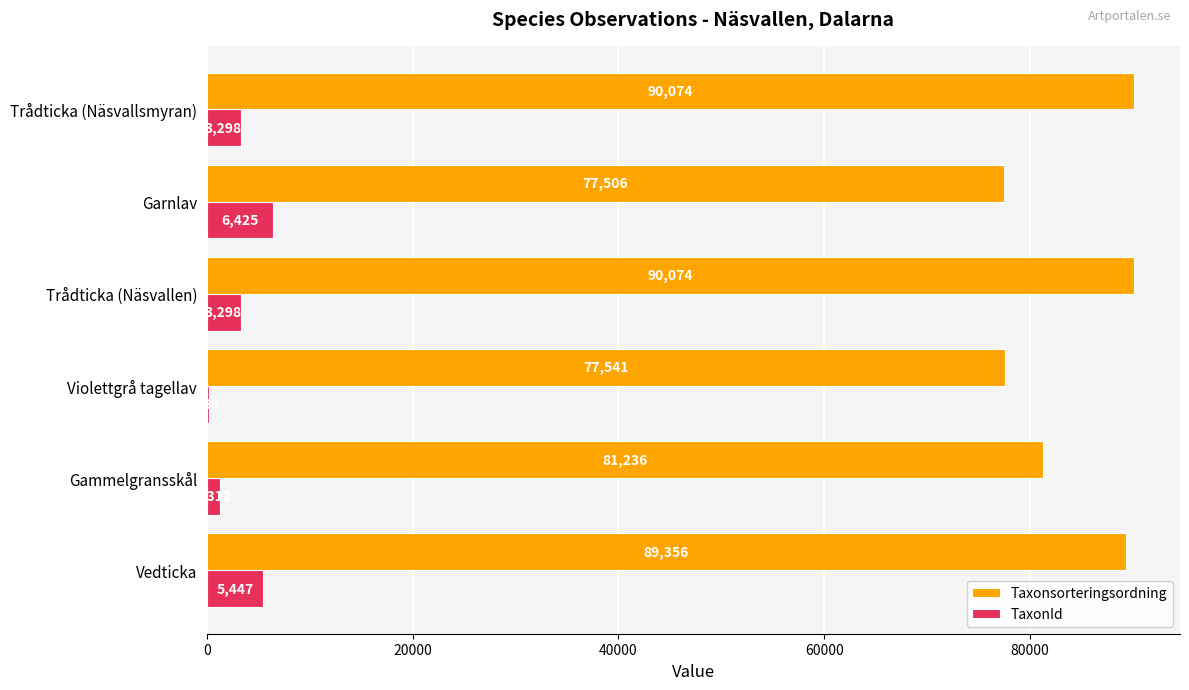

Read the Taxonsorteringsordning value at Violettgrå tagellav, to the nearest 10.

77540